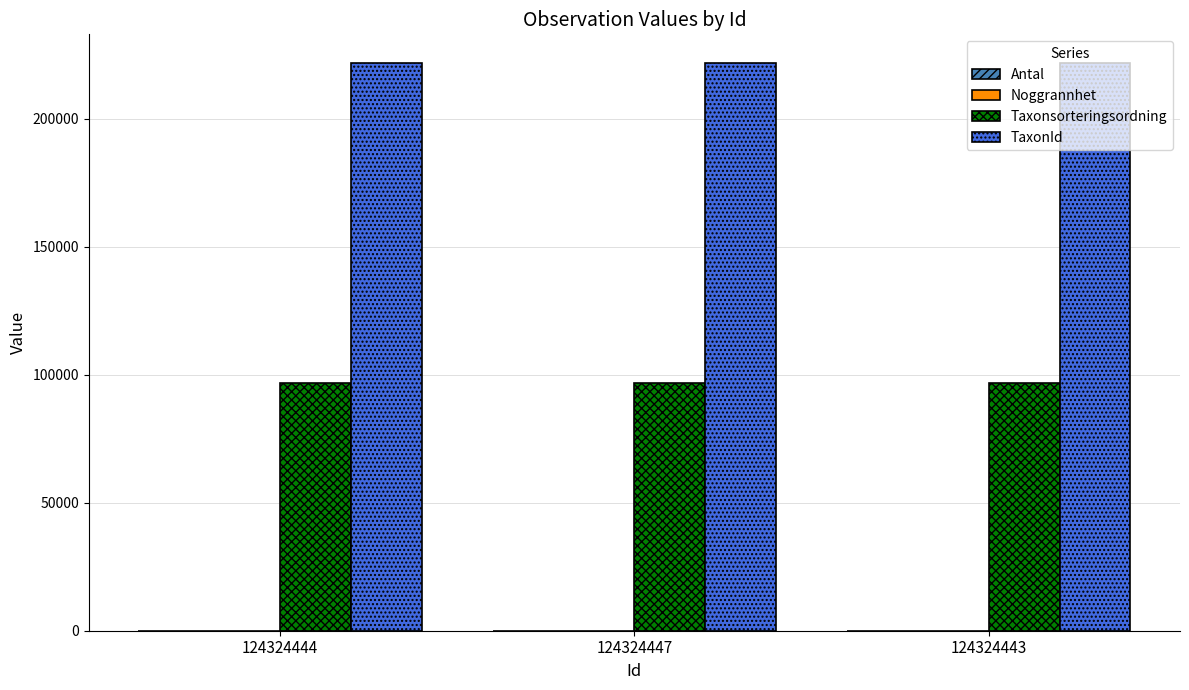

Which series has the largest total across all categories?

TaxonId